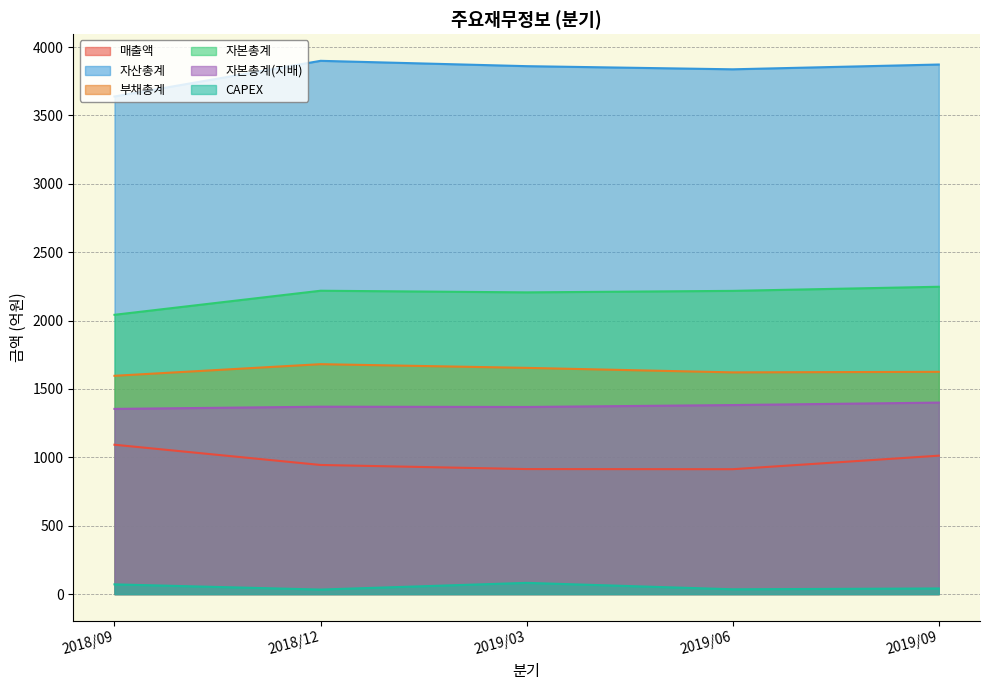

Which series has the widest spread of values?

자산총계